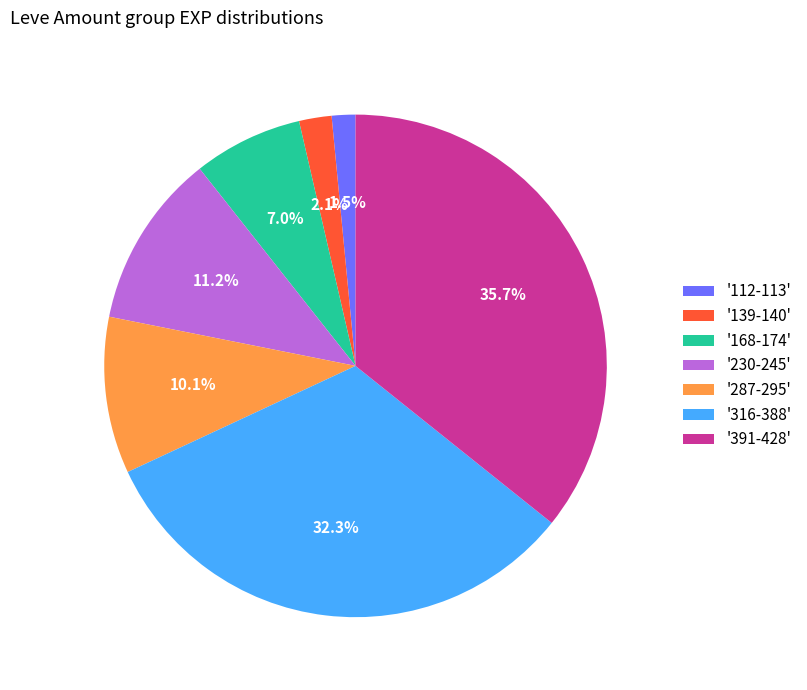

Between '112-113' and '391-428', which is larger?

'391-428'